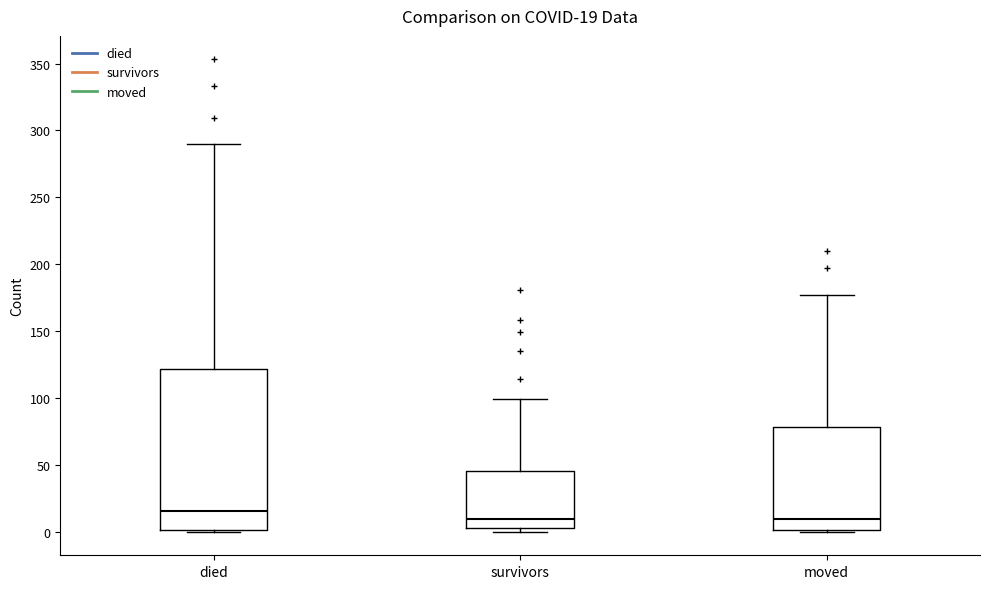

Which box is the tallest, from its lower edge to its upper edge?

died